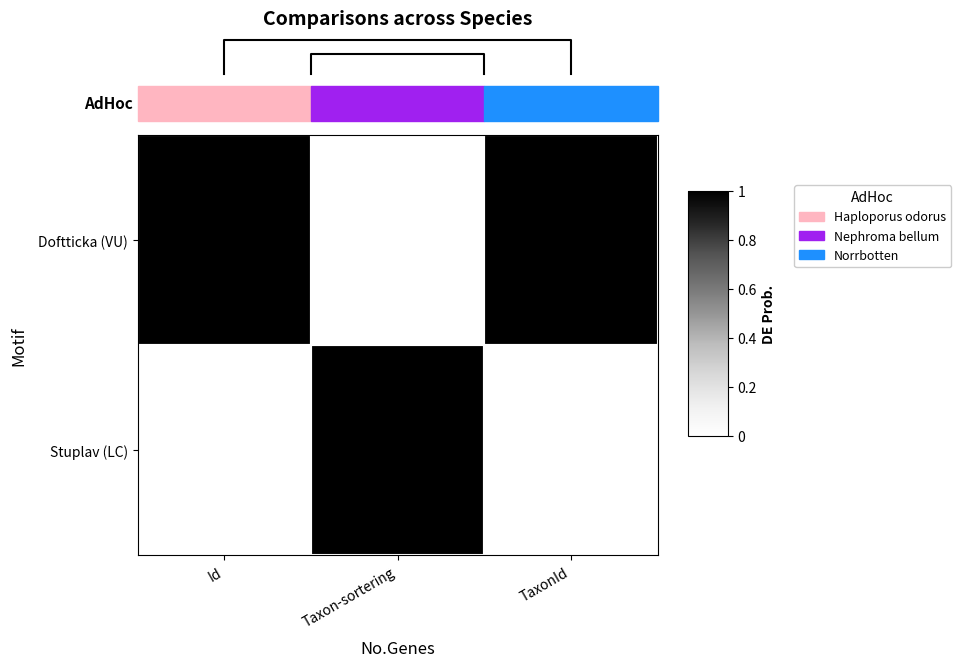

Rank the categories by Doftticka (VU) value from highest to lowest.

Id, TaxonId, Taxon-sortering